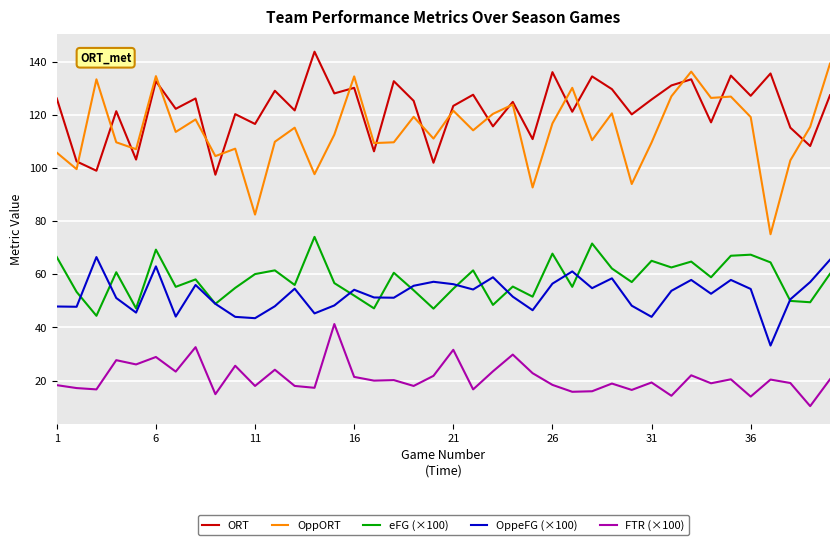

How many distinct data groups are displayed?

5